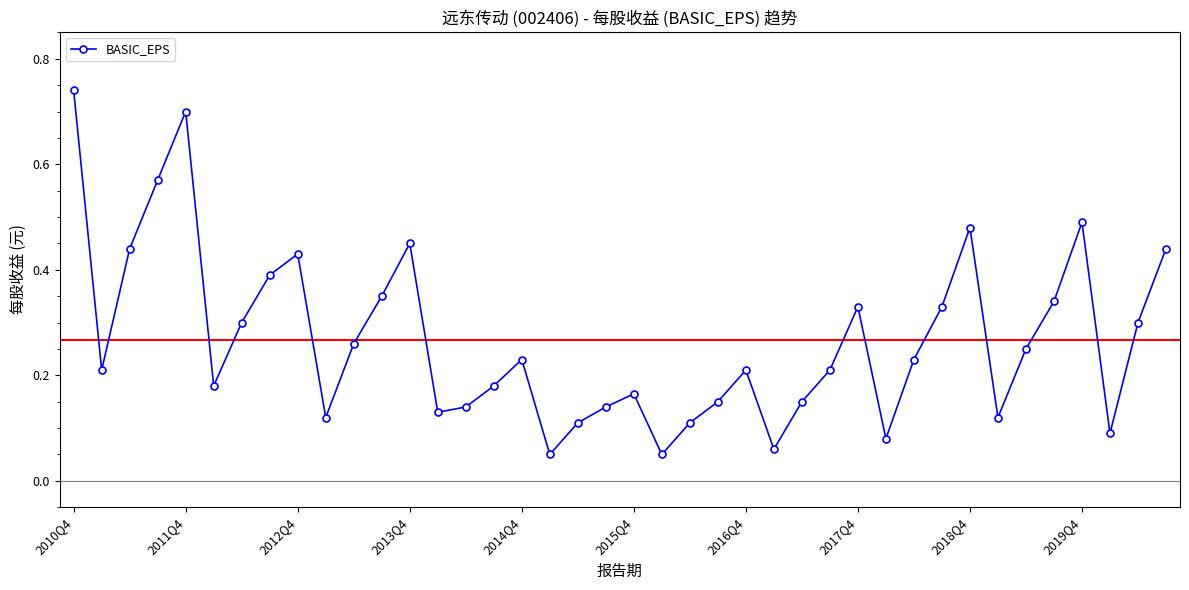

How many categories are shown in the chart?

40